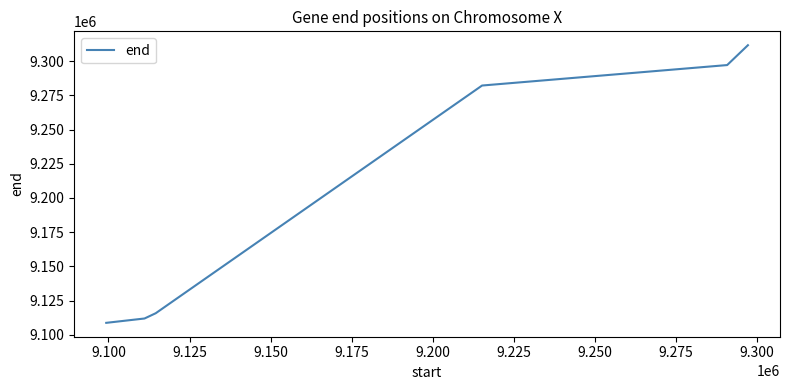

What is the maximum value shown in the chart?

9311691